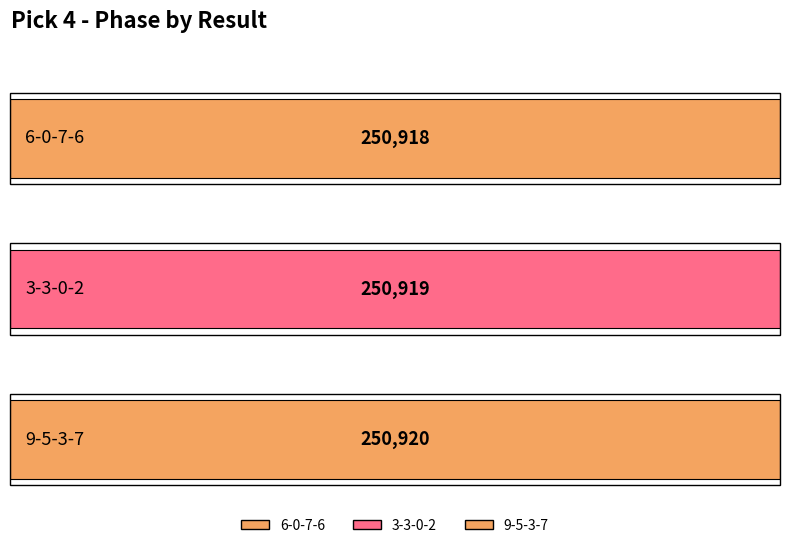

Rank the categories by value from highest to lowest.

9-5-3-7, 3-3-0-2, 6-0-7-6